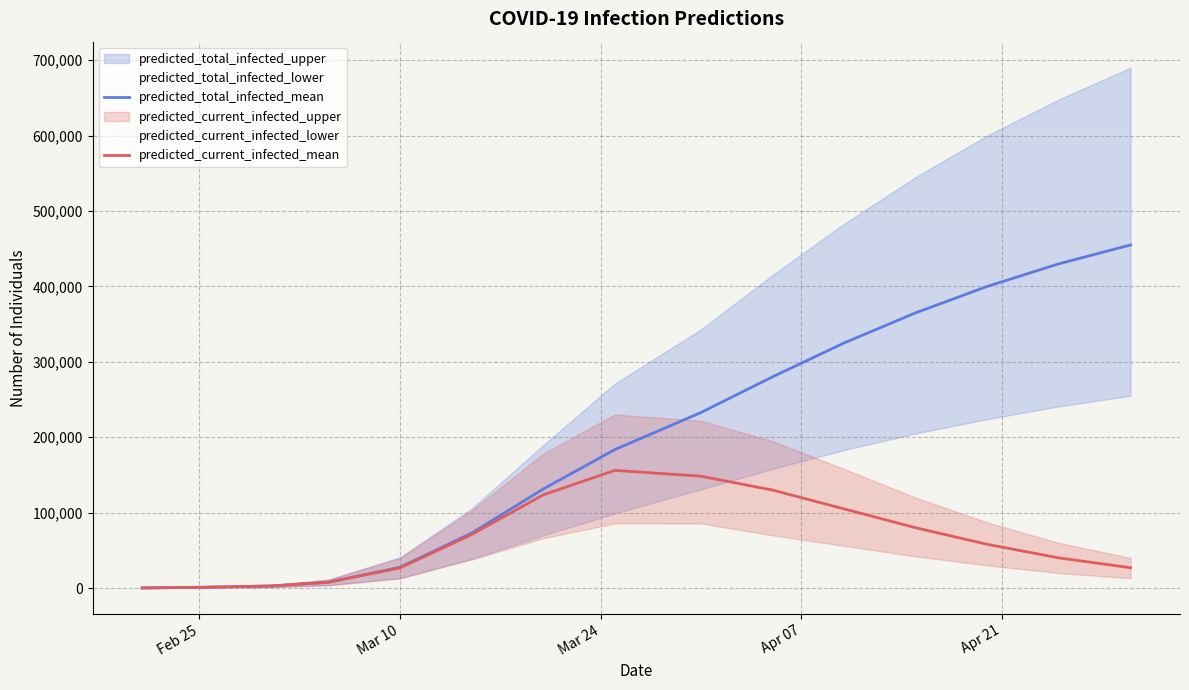

What is the highest value of the predicted_current_infected_mean series?

156072